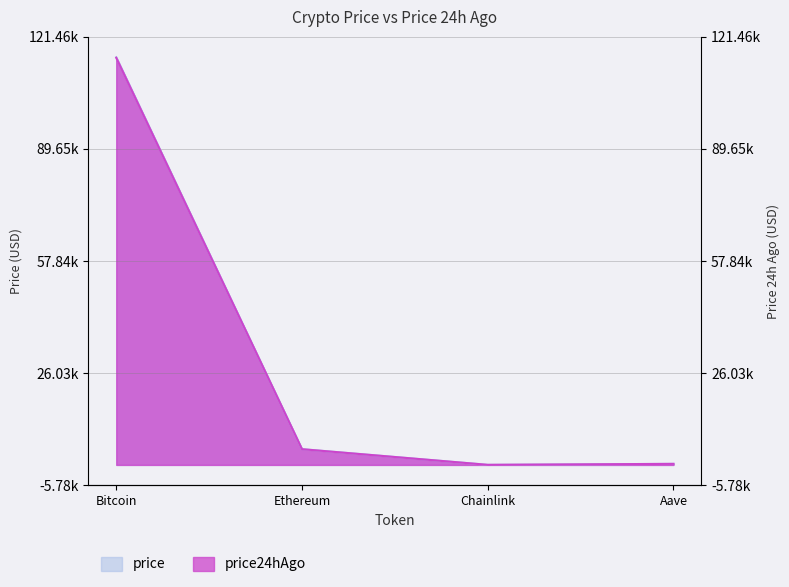

The price24hAgo series shows 40.0 at Chainlink. True or false?

False